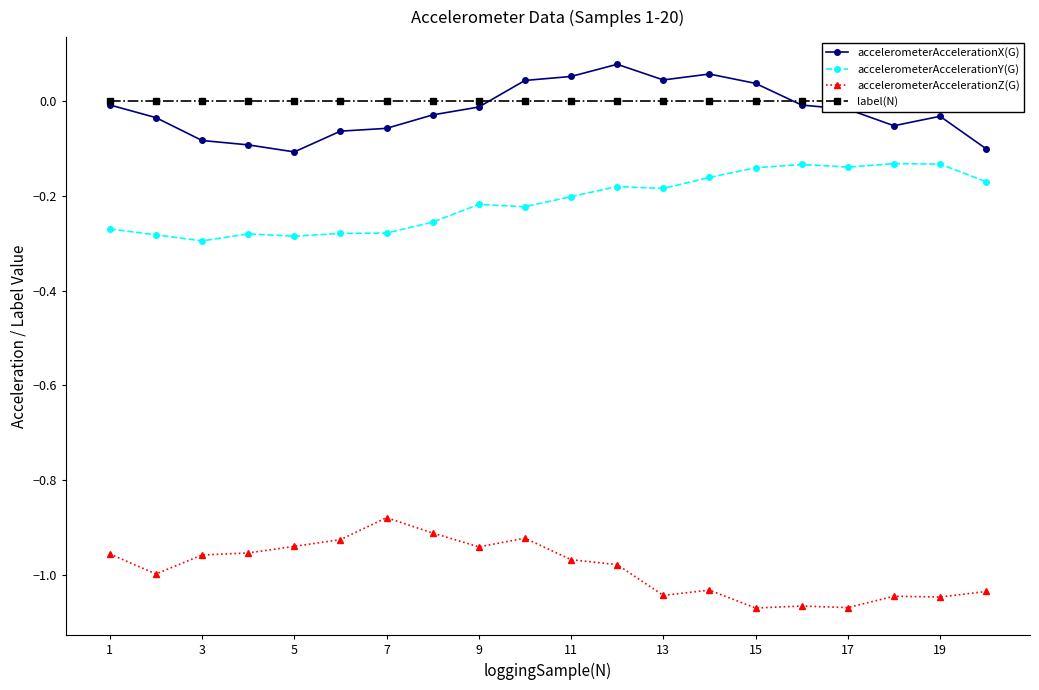

True or false: accelerometerAccelerationY(G) and label(N) intersect in this chart.

False